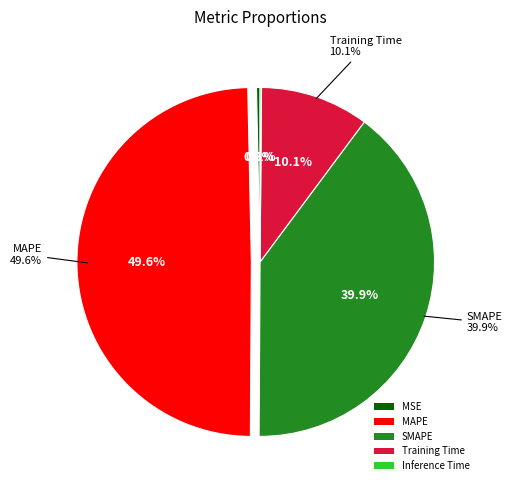

Does Inference Time account for over 50% of the chart?

No